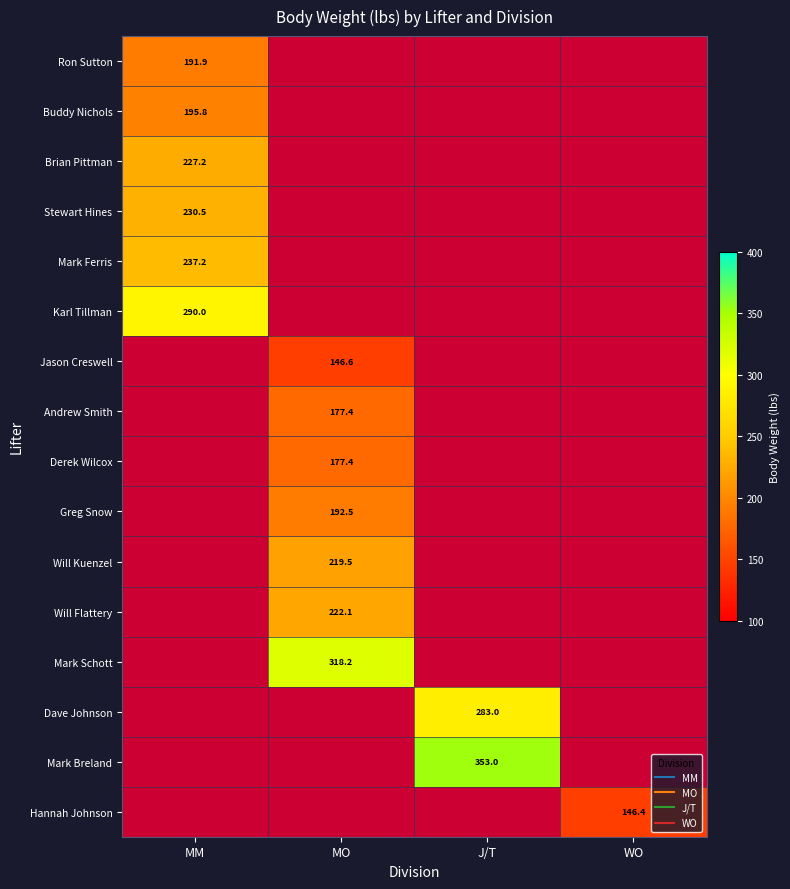

Which label corresponds to the largest value in the chart?

J/T